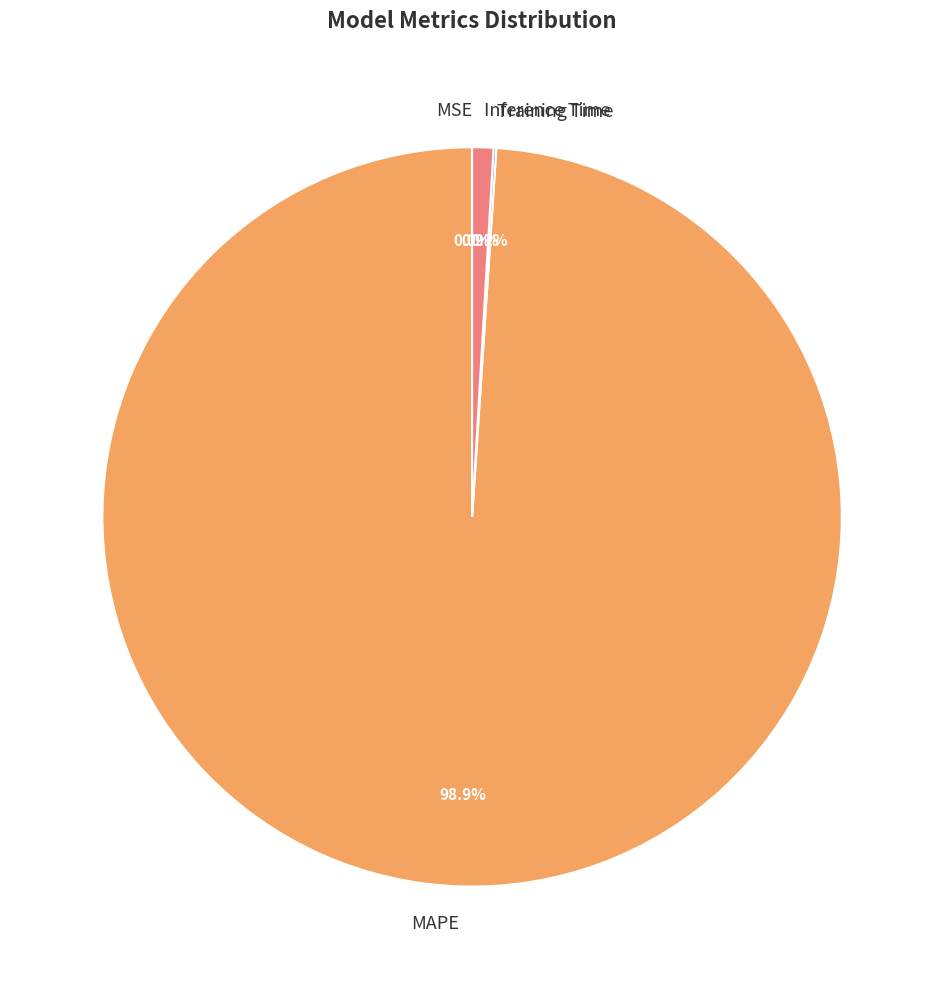

Which slice represents more than half of the pie?

MAPE